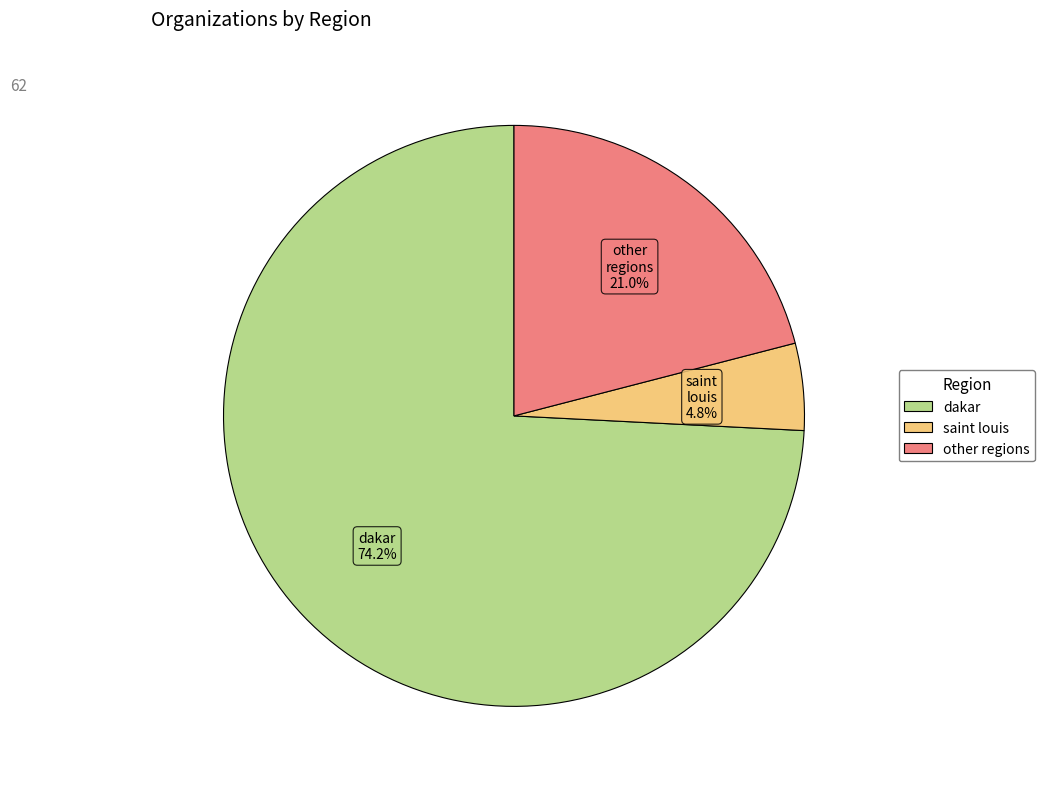

Is there any slice that represents more than half of the pie?

Yes